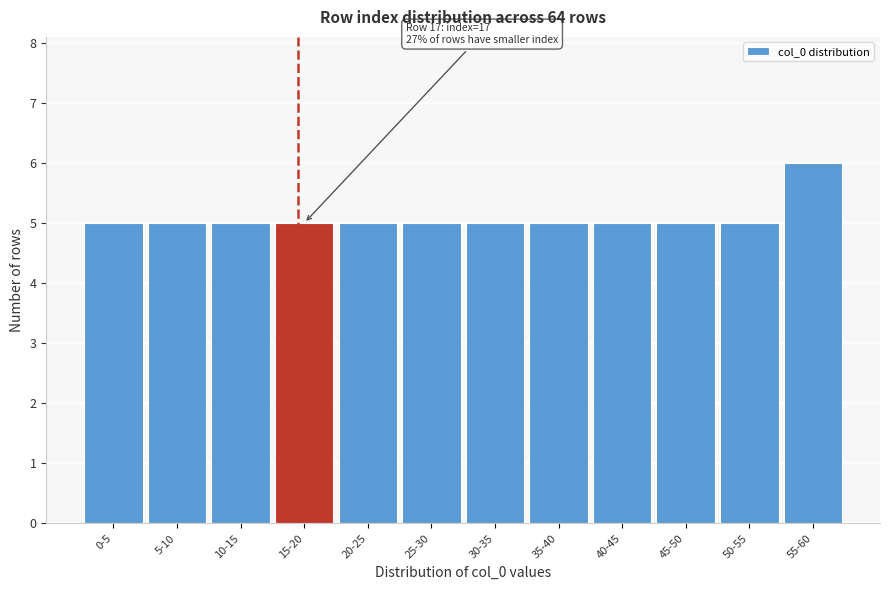

Reading left to right, what are all the values shown in this chart?

0-5=5	5-10=5	10-15=5	15-20=5	20-25=5	25-30=5	30-35=5	35-40=5	40-45=5	45-50=5	50-55=5	55-60=6